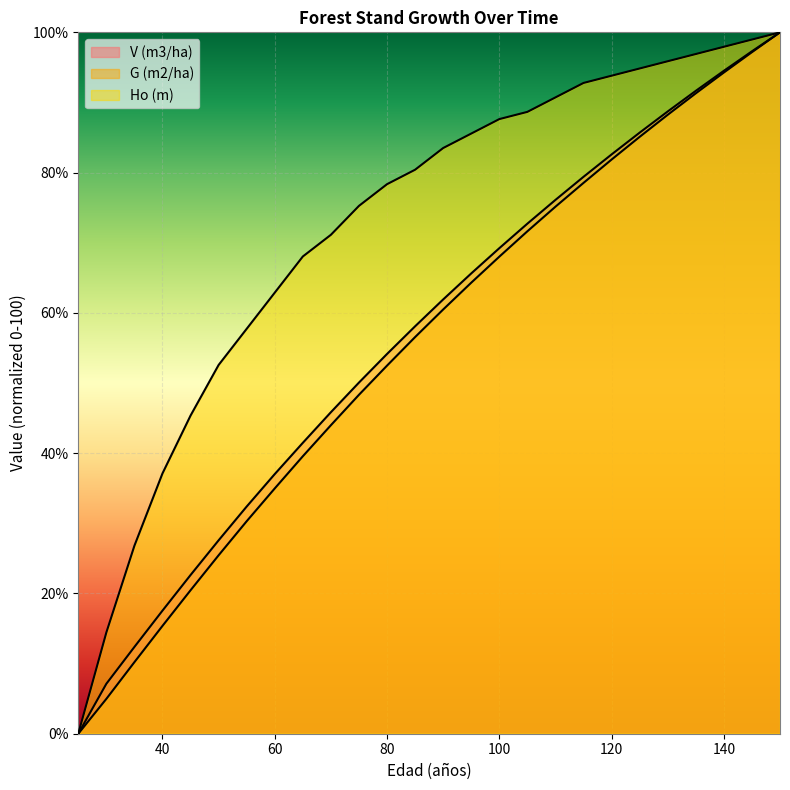

The value of Ho (m) at 115 is 92.8. True or false?

True